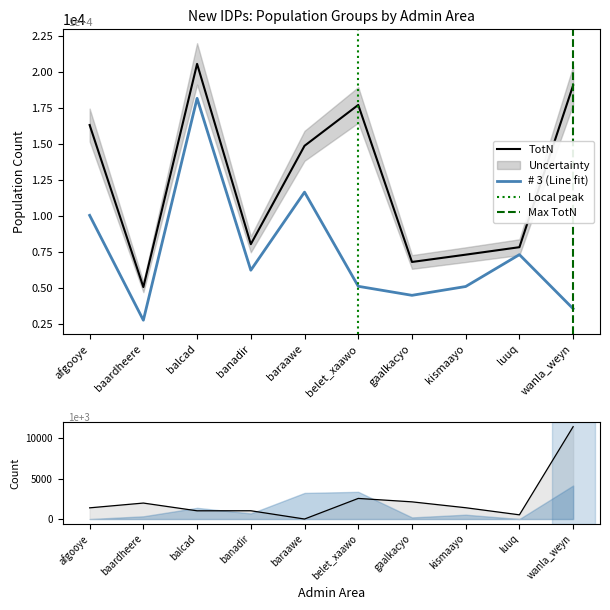

What is the sum of all # 3 values?

74411.2